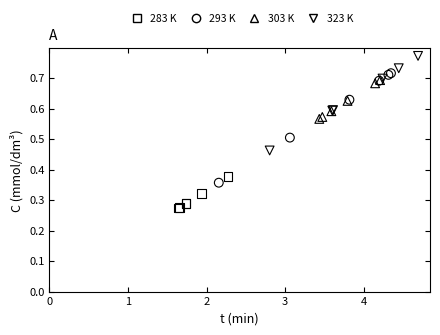

Which series reaches the minimum Y coordinate?

283 K